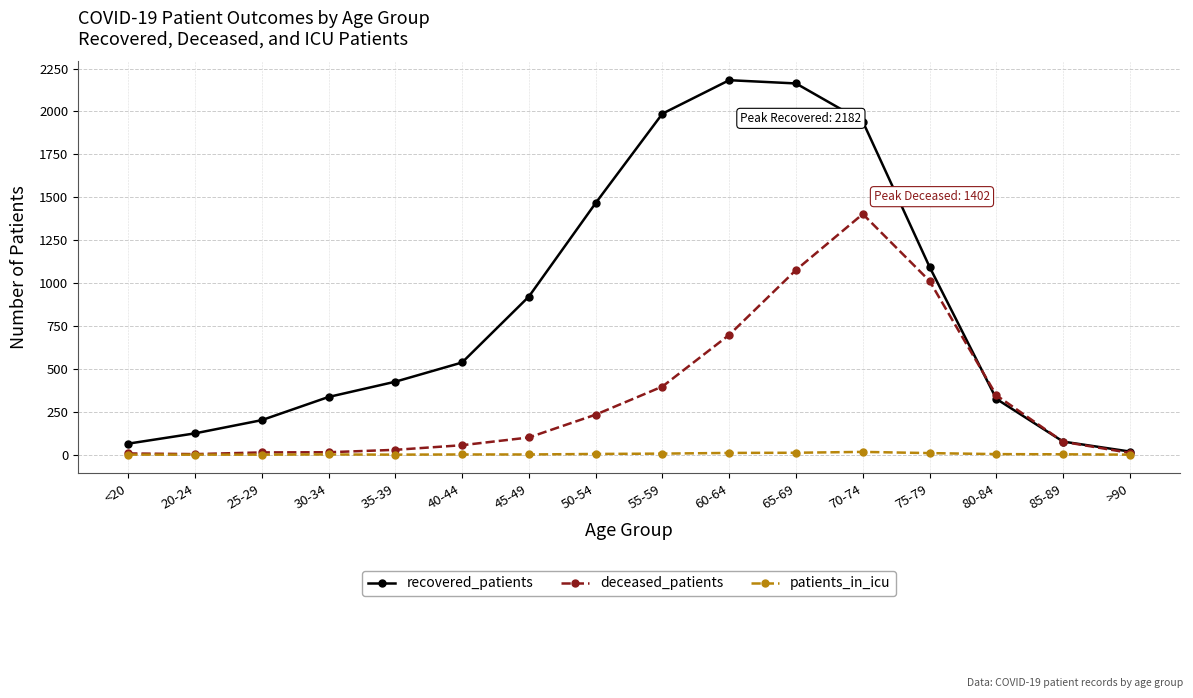

Where is deceased_patients nearest to the value 702?

60-64